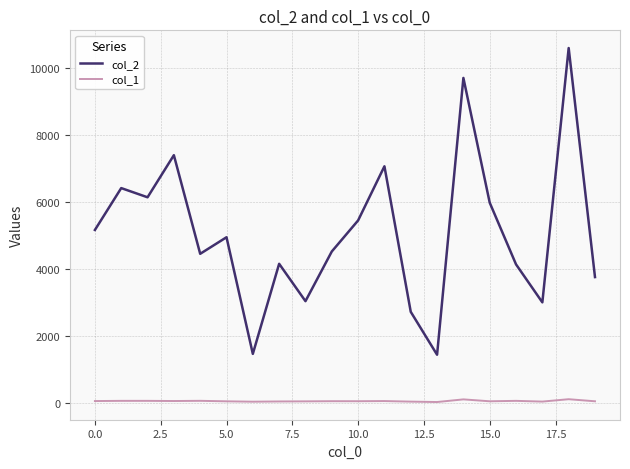

Which series has the largest total across all categories?

col_2